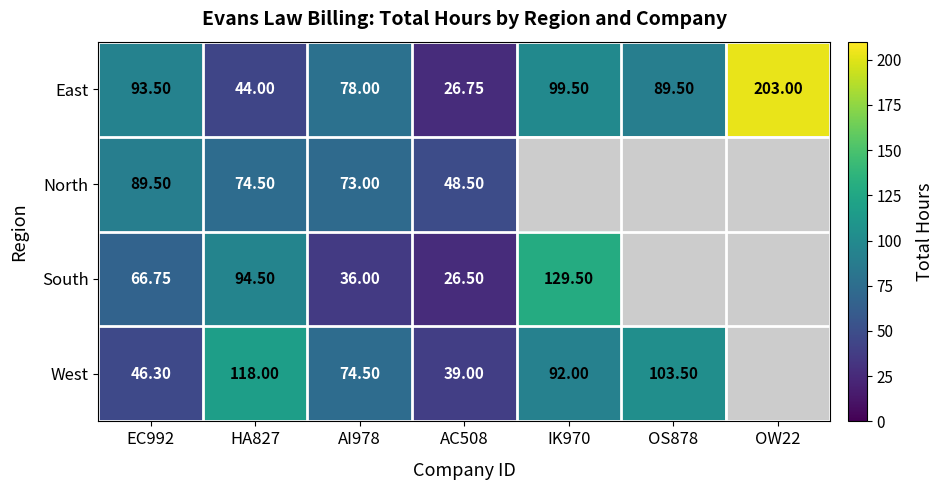

Is the value of East at EC992 greater than the value of North at HA827?

Yes